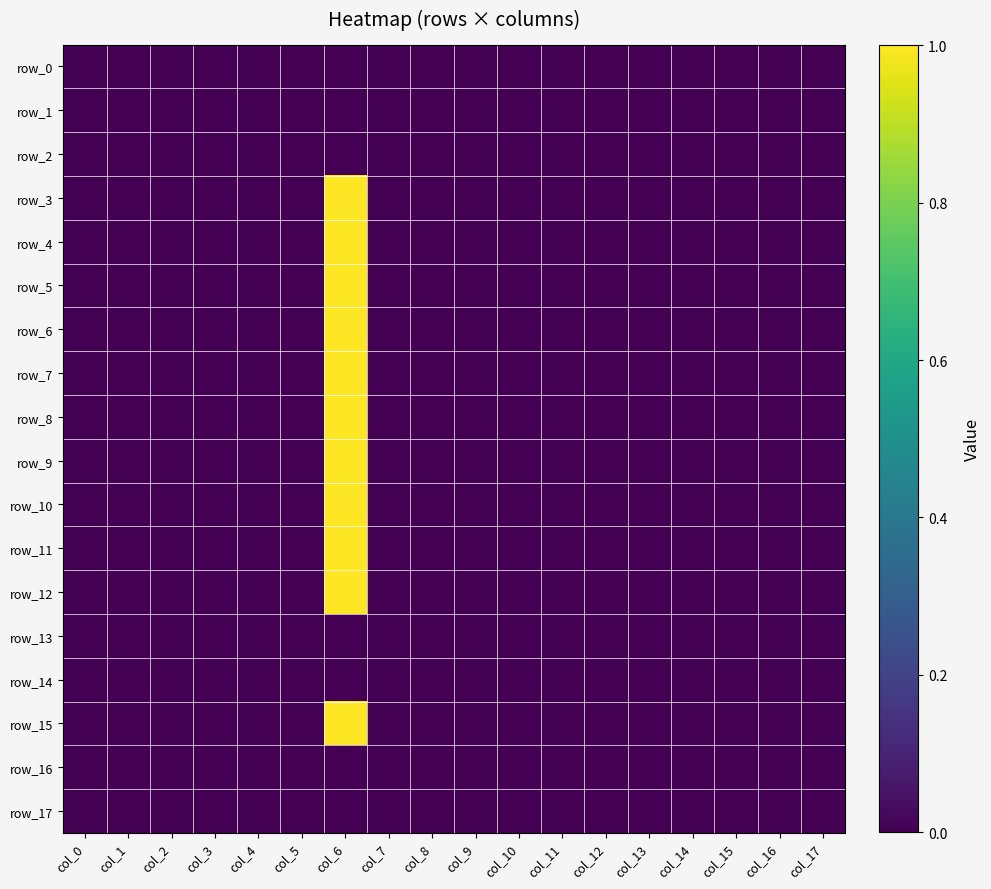

What is the greatest value displayed?

1